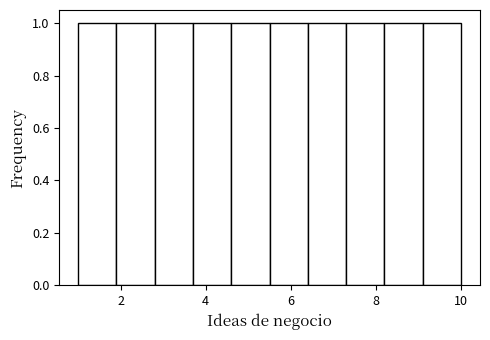

Reading left to right, list every bar in this chart as the range it spans on the x-axis followed by its height. Neither the bar edges nor the heights are printed on the chart, so give them approximately, as read against the axes.

1.0 to 1.9: 1
1.9 to 2.8: 1
2.8 to 3.7: 1
3.7 to 4.6: 1
4.6 to 5.5: 1
5.5 to 6.4: 1
6.4 to 7.3: 1
7.3 to 8.2: 1
8.2 to 9.1: 1
9.1 to 10.0: 1